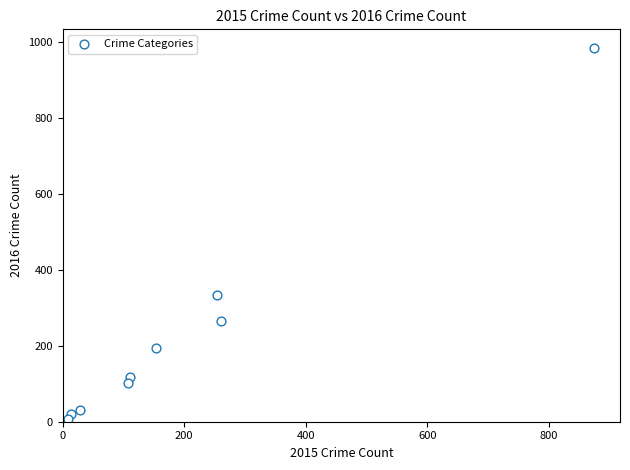

What is the average Y value?

228